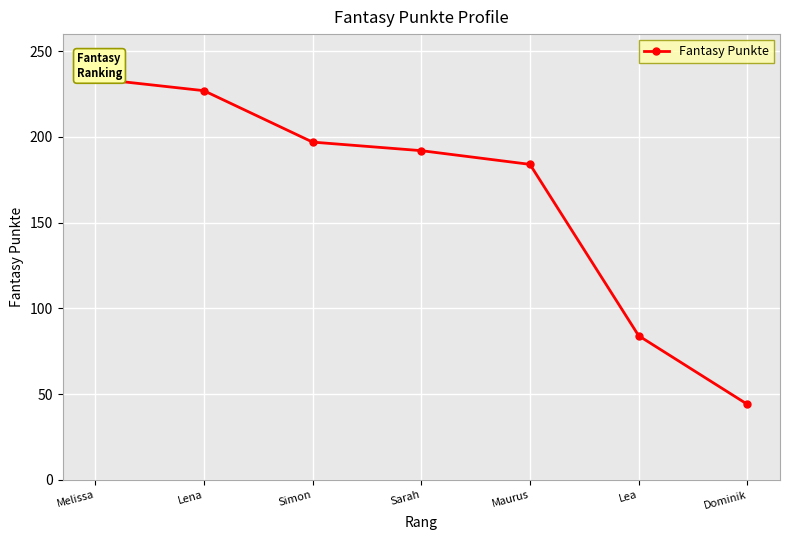

What position from the right is Maurus?

3